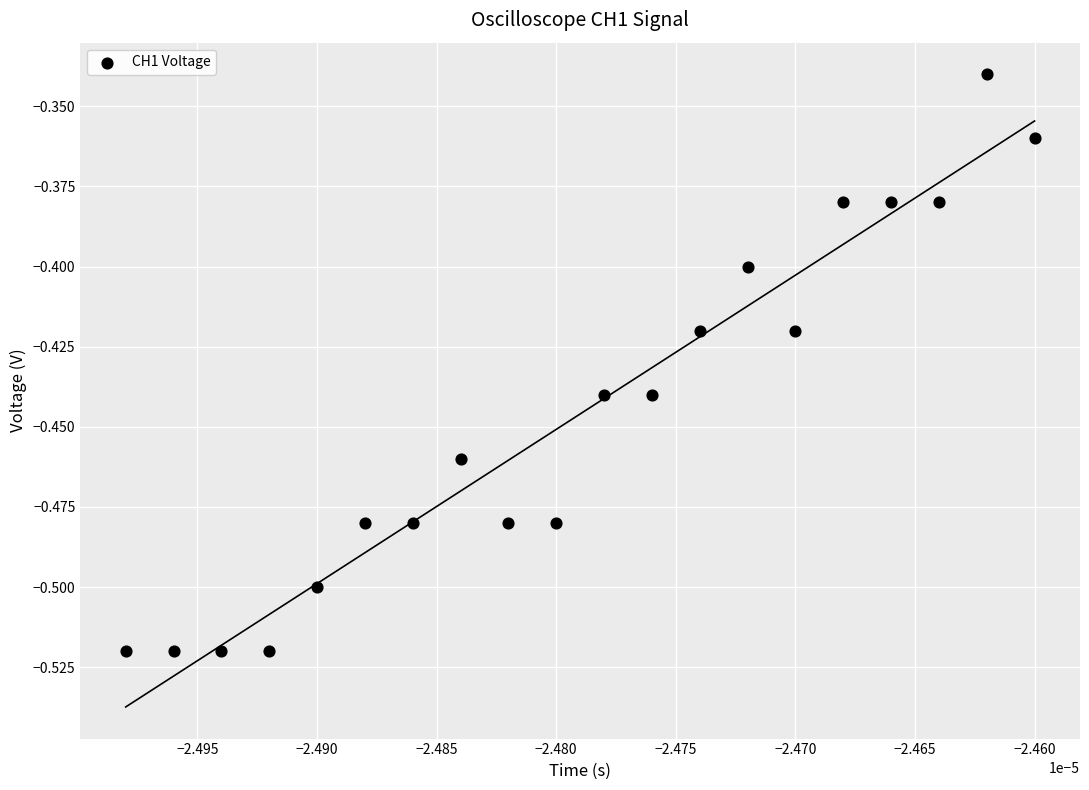

How many data points are displayed?

20